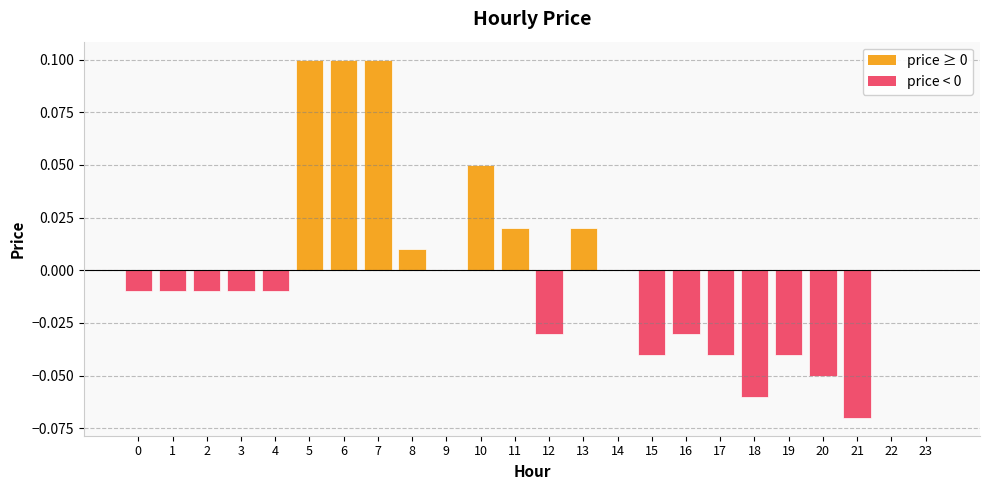

Which has a higher value, 13 or 23?

13